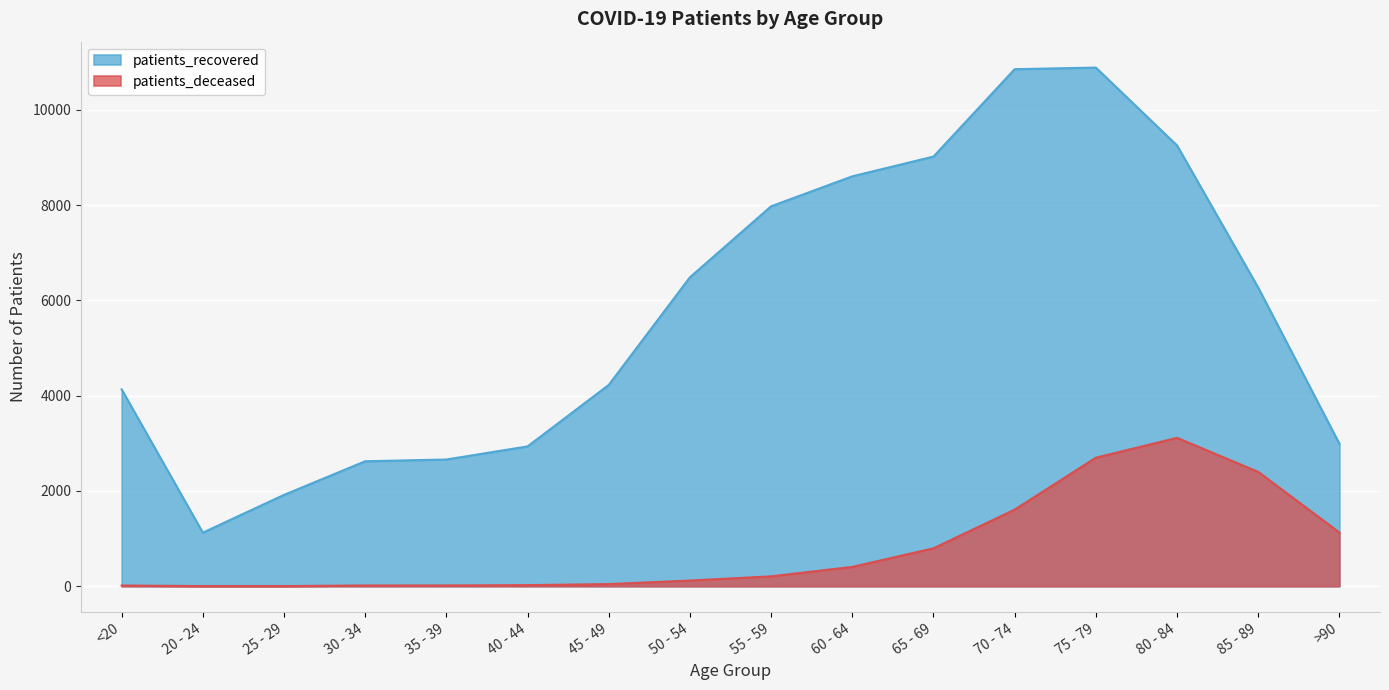

How many data points in patients_deceased are above 208?

7